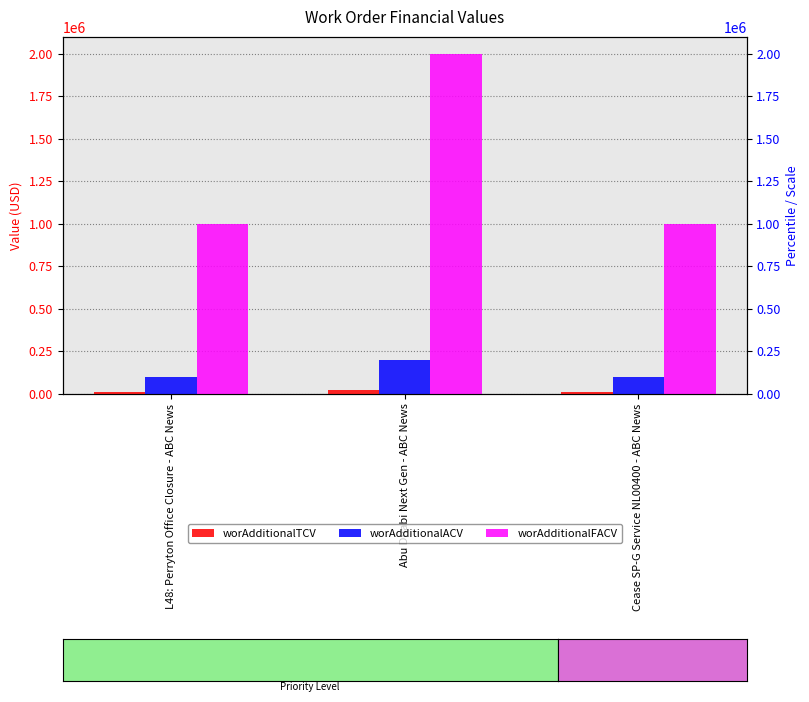

Between L48: Perryton Office Closure - ABC News and Cease SP-G Service NL00400 - ABC News, which is larger?

L48: Perryton Office Closure - ABC News